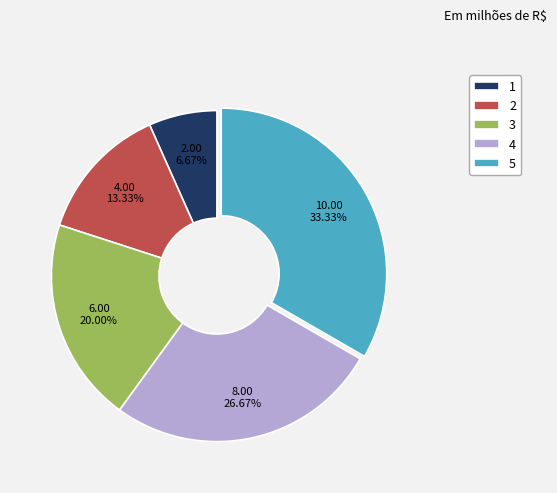

Between 3 and 2, which is larger?

3